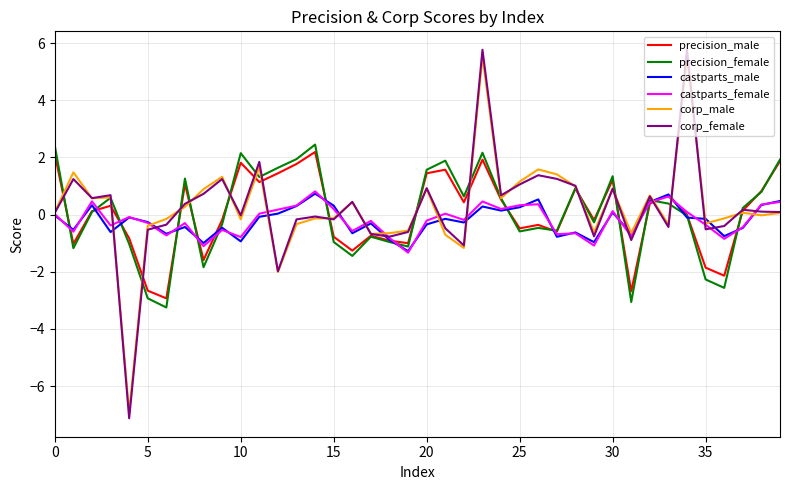

Which series has the widest spread of values?

corp_female